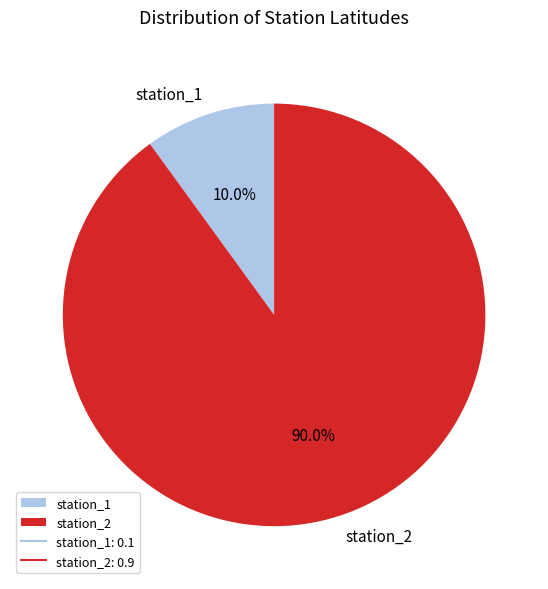

To the nearest percent, what portion does station_1 represent?

10%